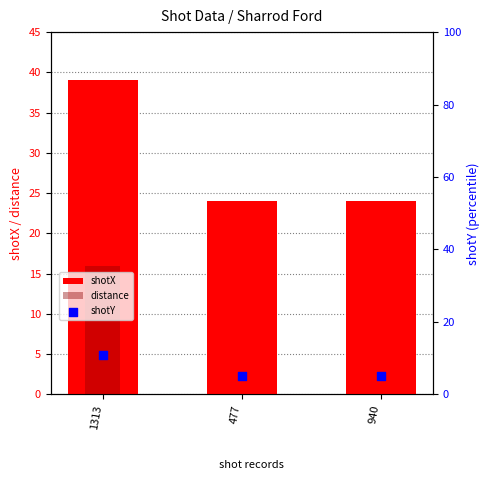

At which category is the sum across all series the highest?

1313